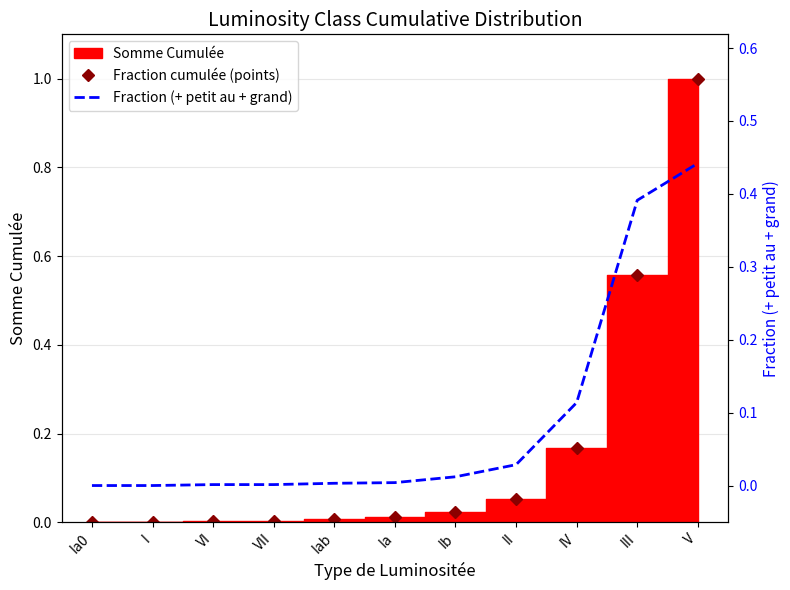

The Fraction (+ petit au + grand) series shows 0.0 at II. True or false?

True